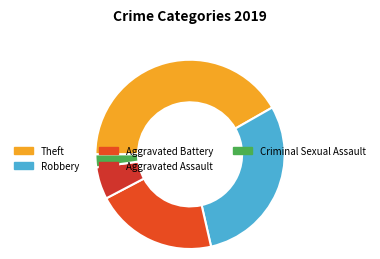

To the nearest percent, what portion does Theft represent?

42%